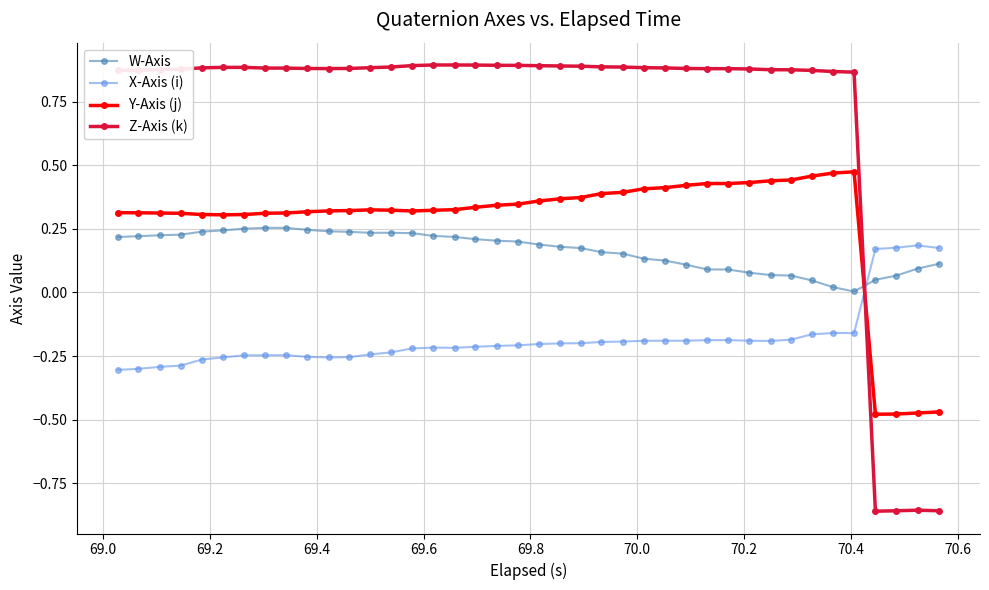

Which series has the largest total across all categories?

Z-Axis (k)